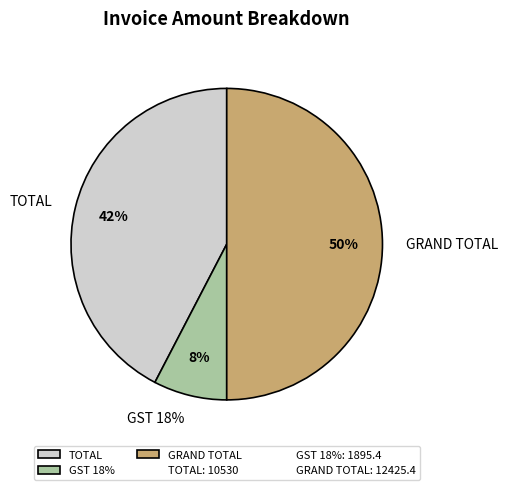

What percentage is the GST 18% slice, to the nearest percent?

8%